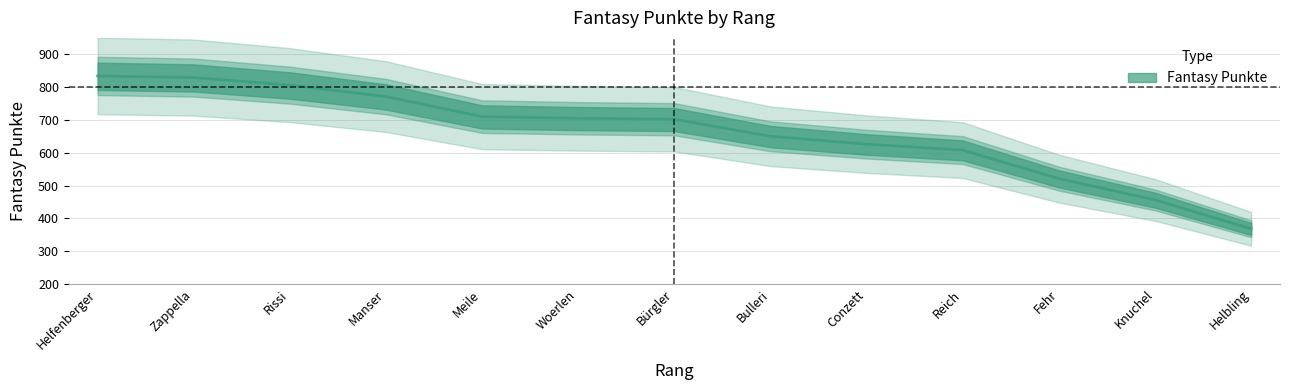

True or false: there are more than 2 points higher than both neighbors.

False